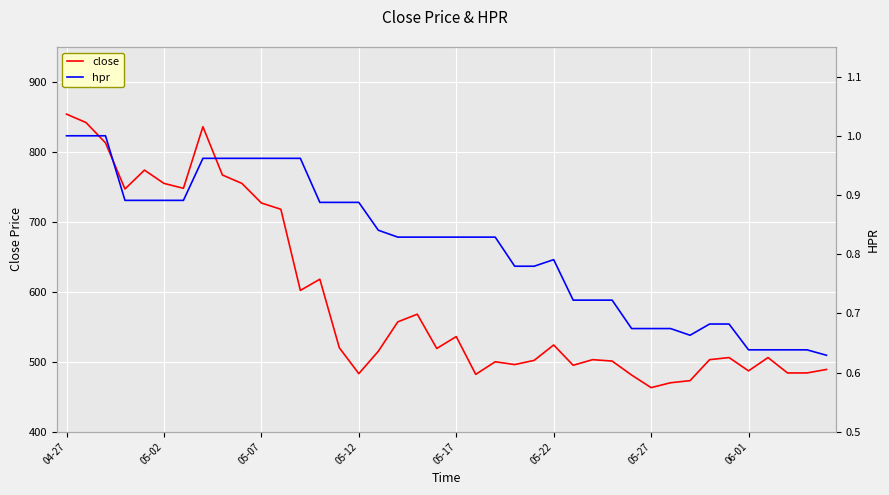

Rank the series by their maximum value, from highest to lowest.

close, hpr